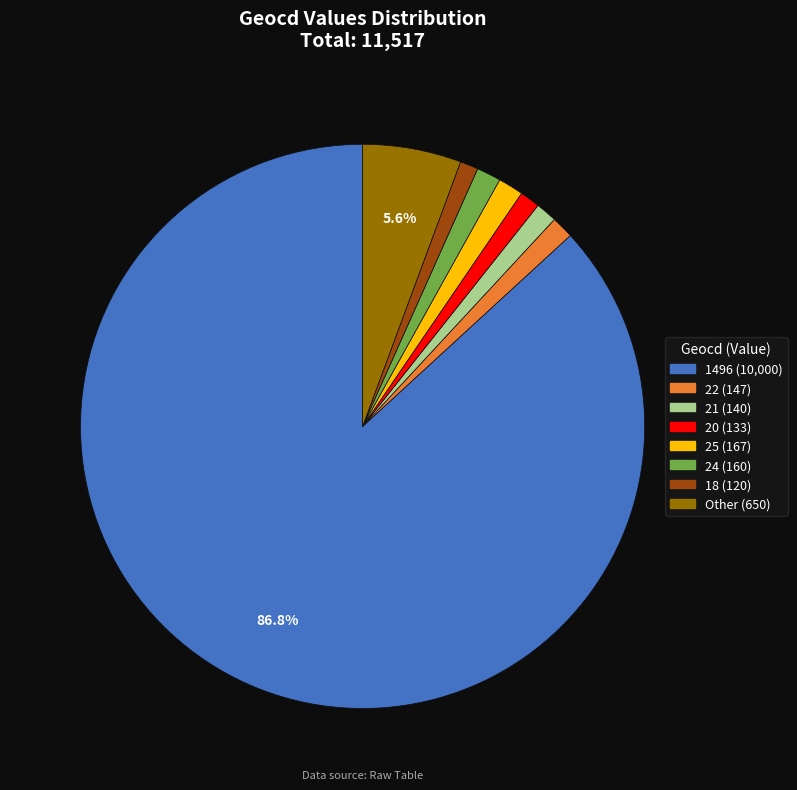

Is there any slice that represents more than half of the pie?

Yes